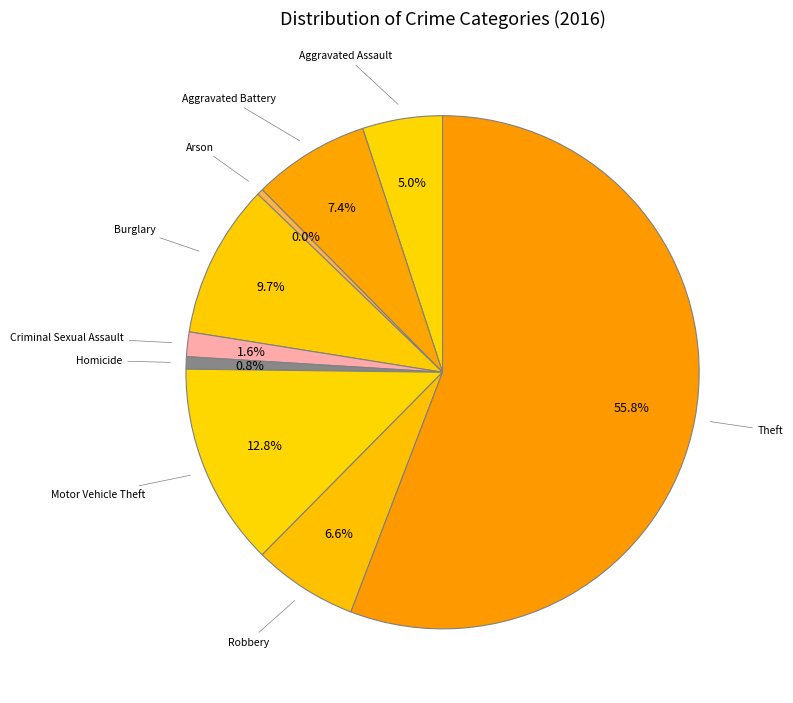

To the nearest percent, what is the average slice percentage?

11%